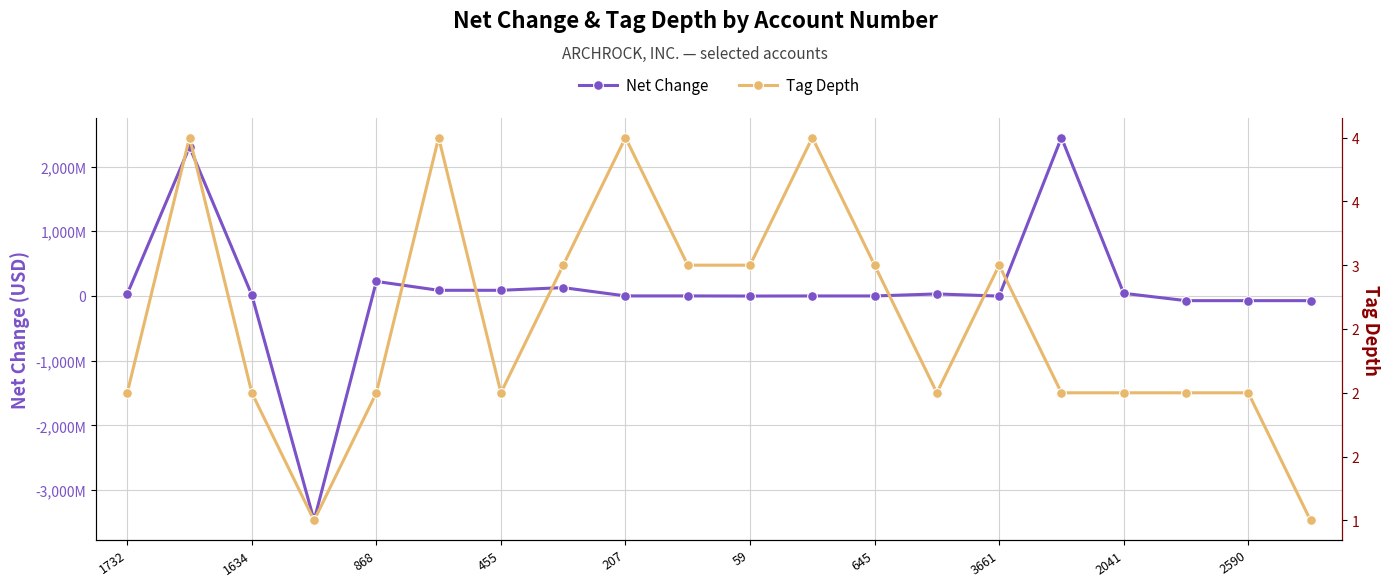

Where is Tag Depth nearest to the value 2?

1732